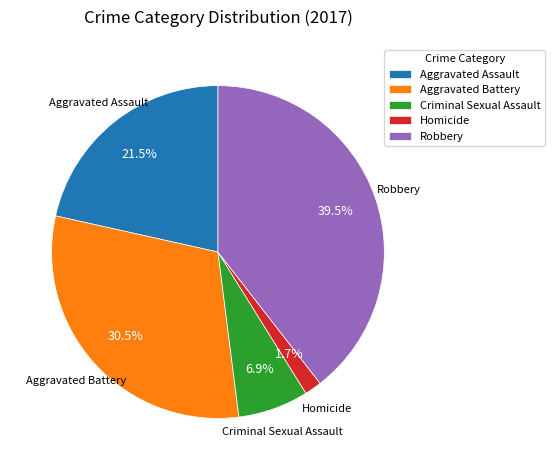

Is it true that Homicide is 2% of the pie?

True